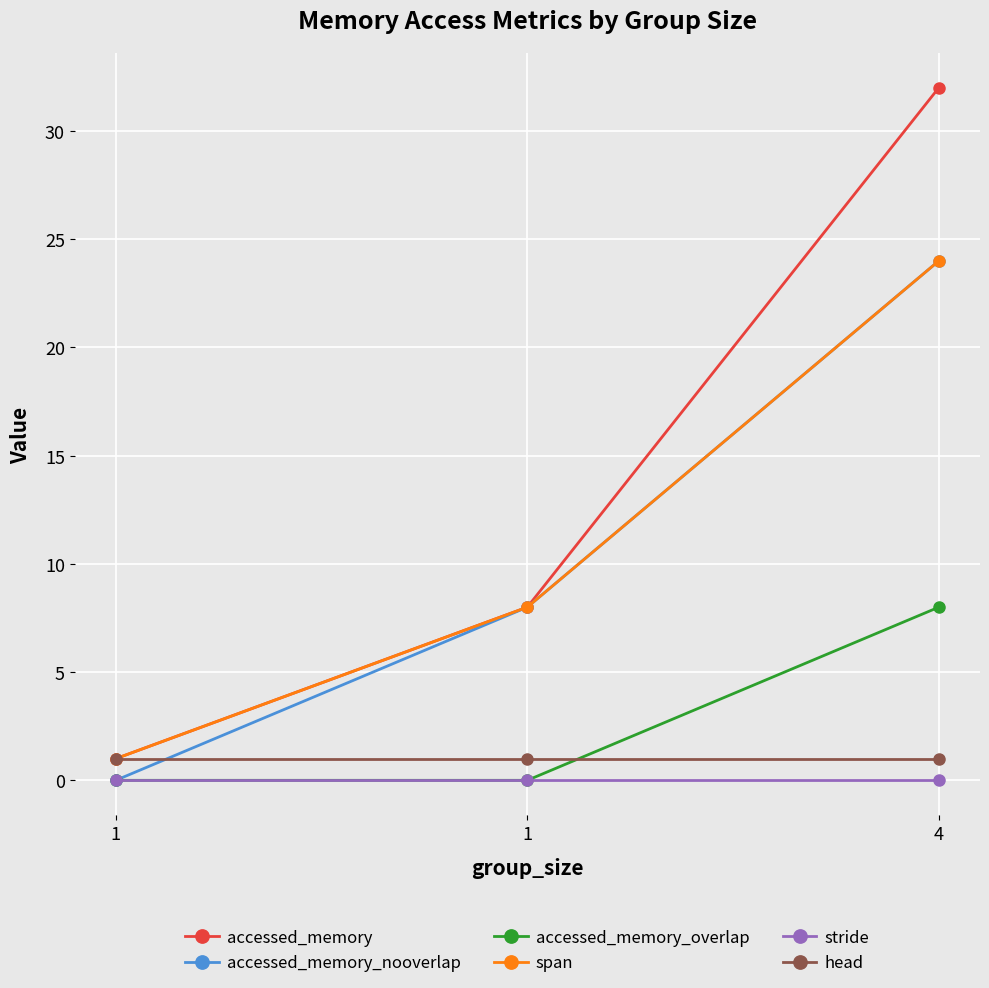

Reading left to right, list all the values displayed in this chart.

accessed_memory: 1	8	32
accessed_memory_nooverlap: 0	8	24
accessed_memory_overlap: 0	0	8
span: 1	8	24
stride: 0	0	0
head: 1	1	1